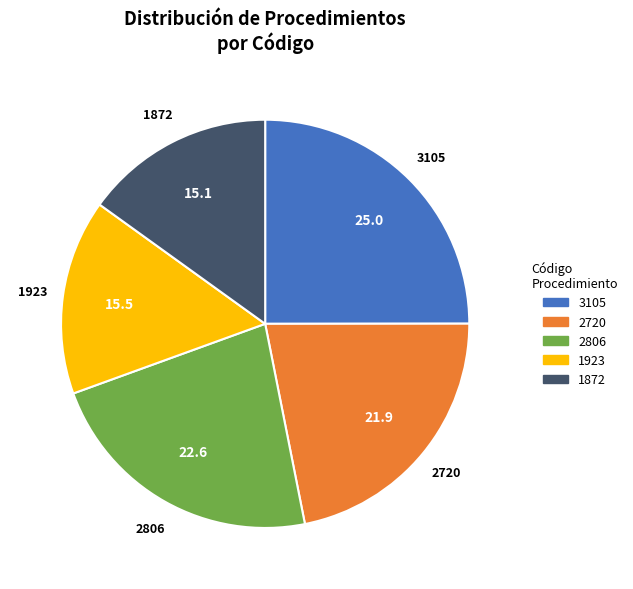

Is it true that 1872 is 4% of the pie?

False